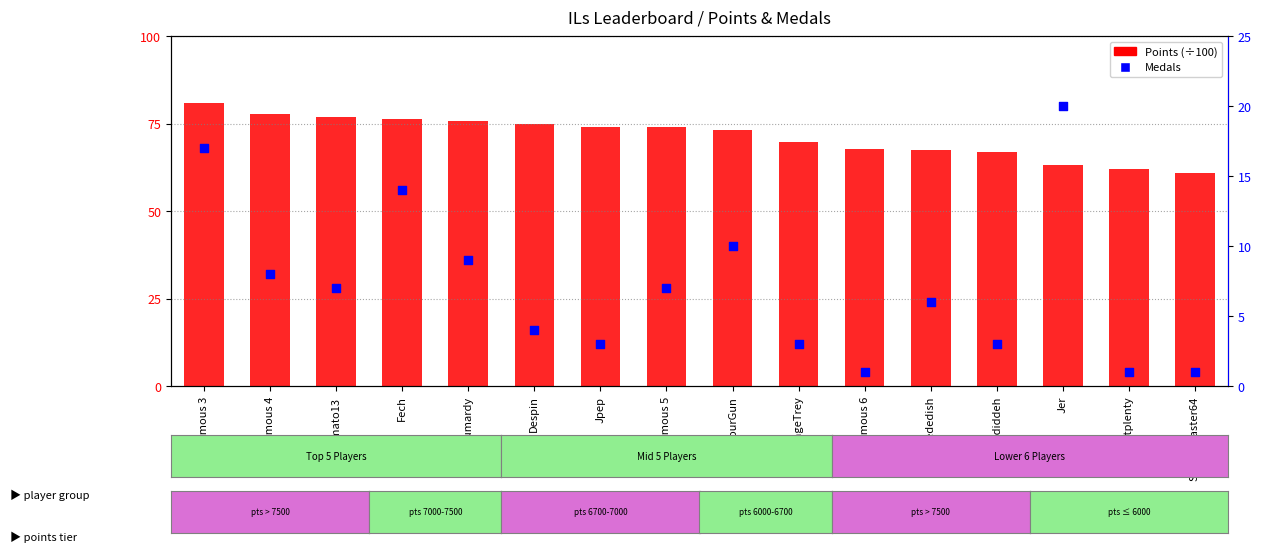

Which series reaches the minimum Y coordinate?

Medals